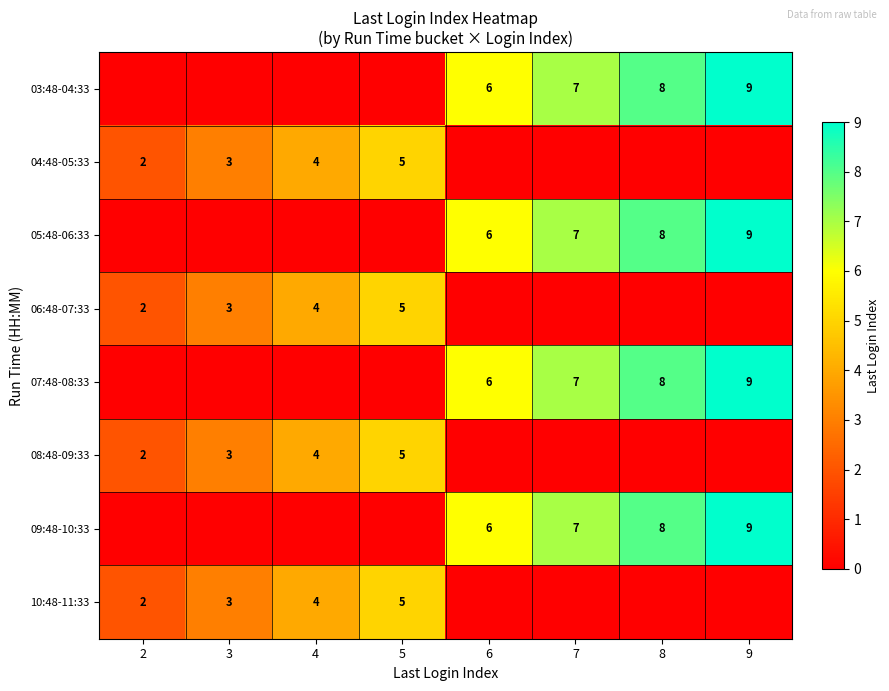

What is the difference between the 07:48-08:33 values at 9 and 6?

3